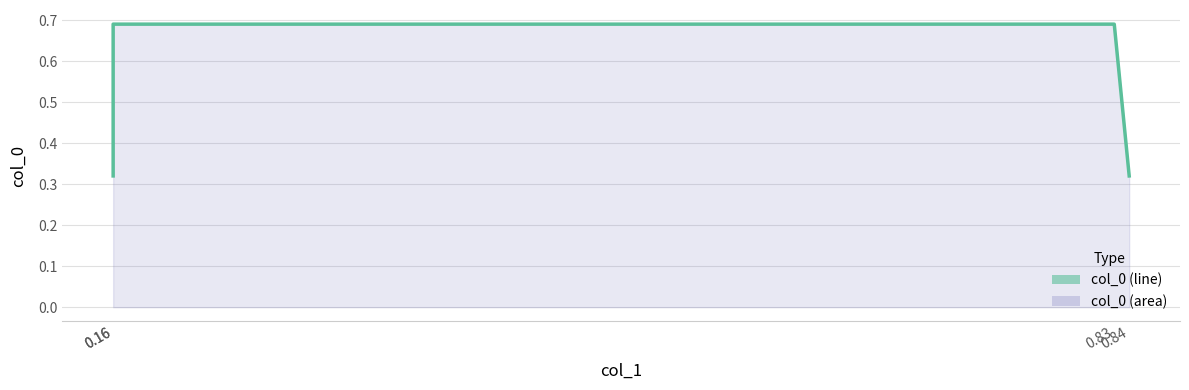

True or false: the data shows 0.4 at 0.83.

False